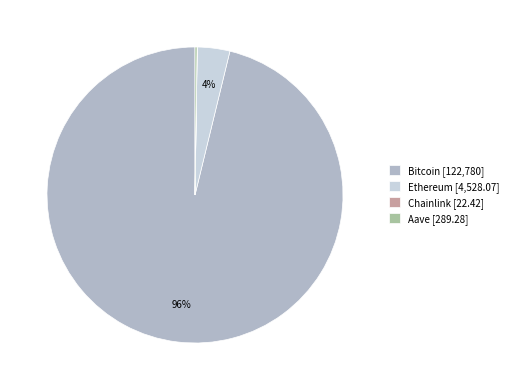

The Bitcoin slice represents 96% of the pie. True or false?

True